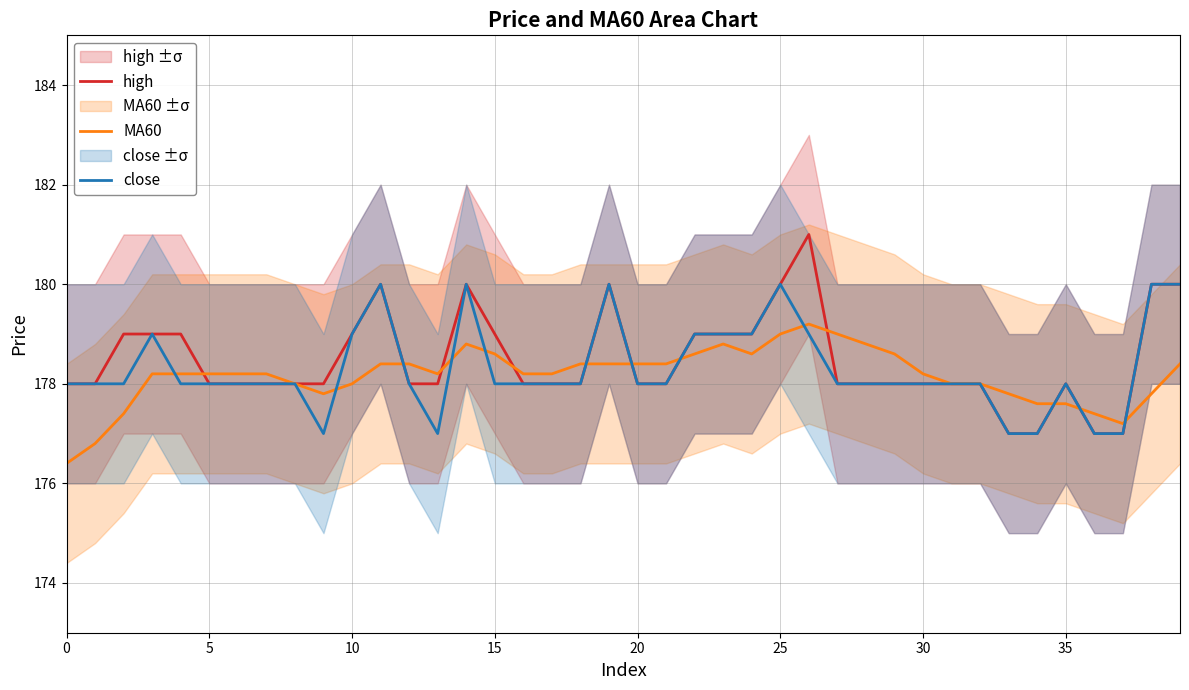

Rank the series by their maximum value, from lowest to highest.

MA60, close, high